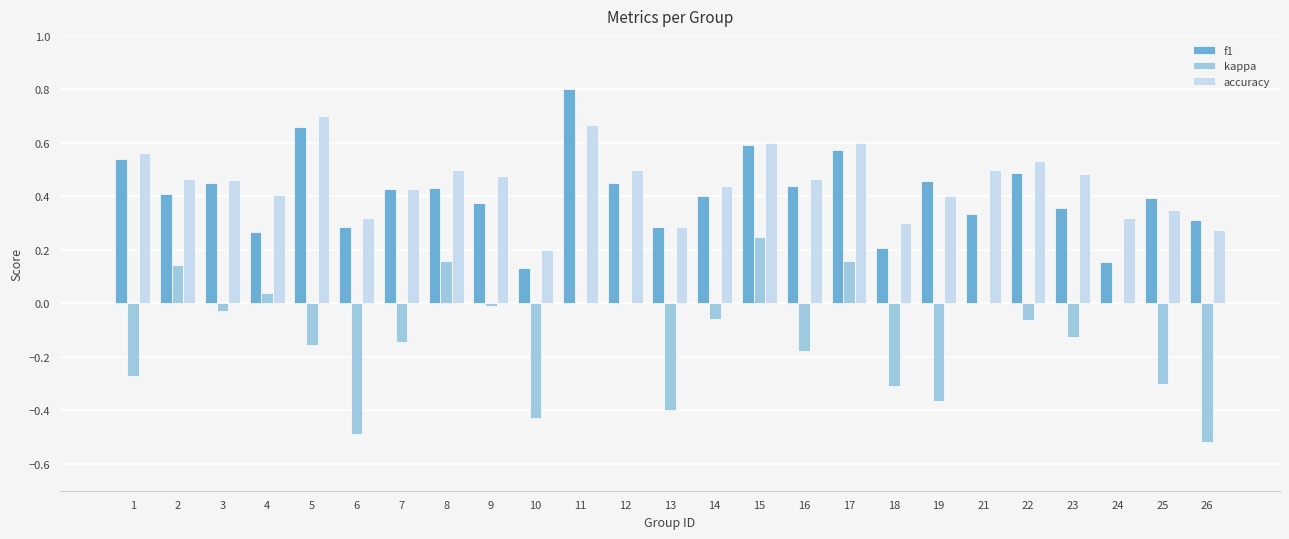

Which label corresponds to the largest value in the chart?

11